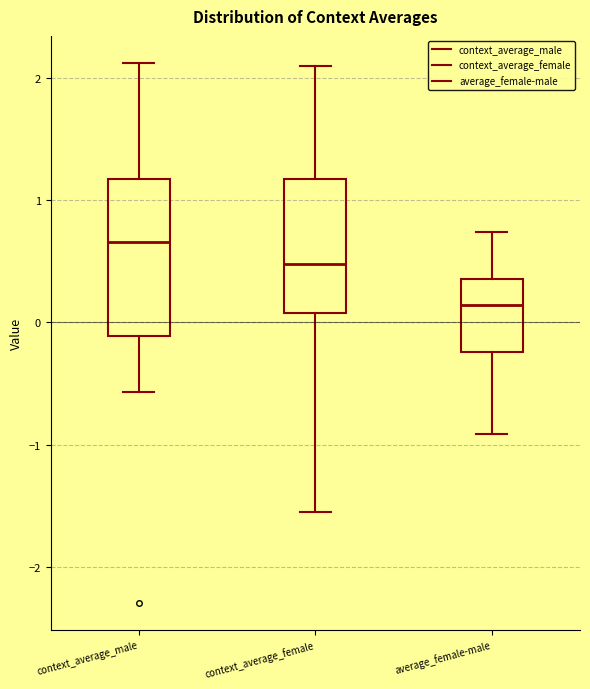

Which box has the highest median line?

context_average_male